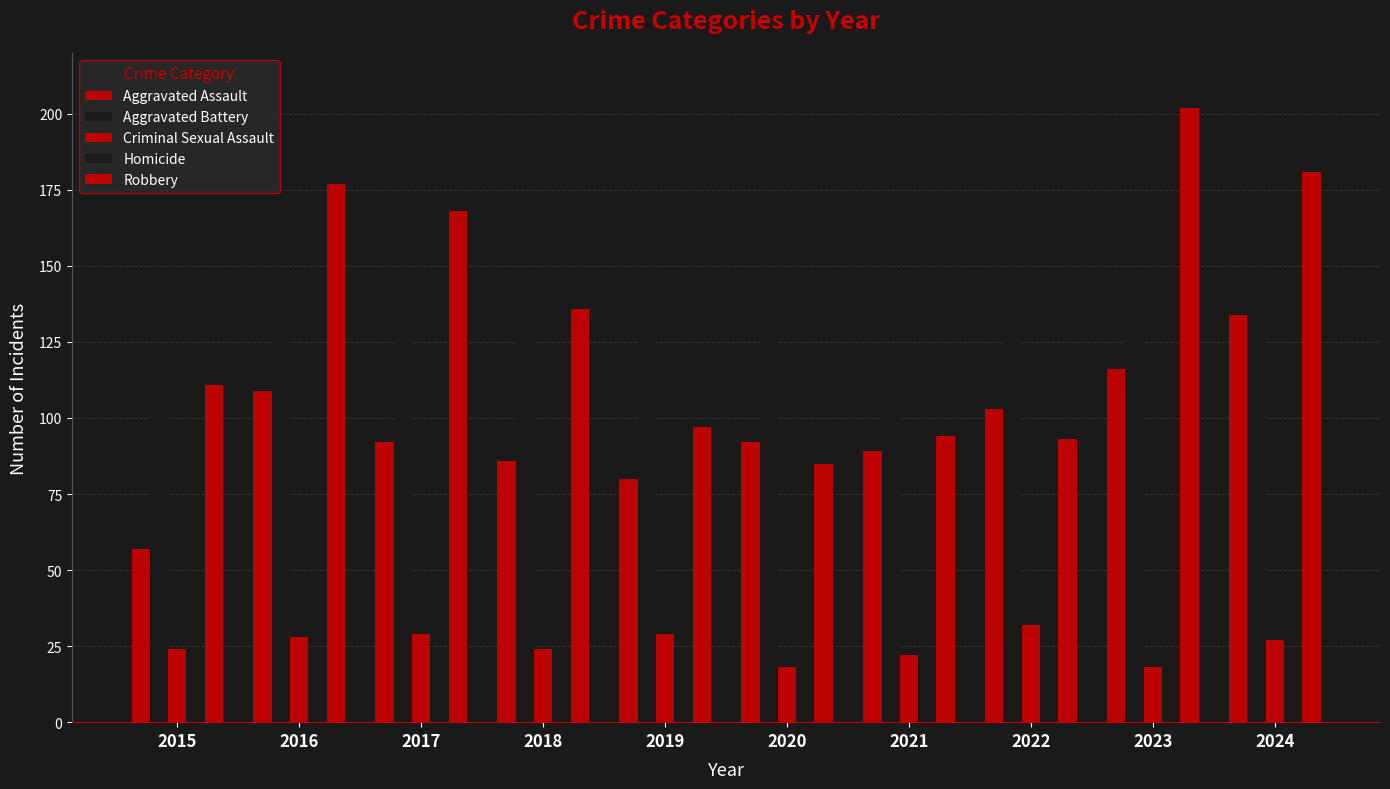

What is the sum of the Homicide values at 2023 and 2024?

26